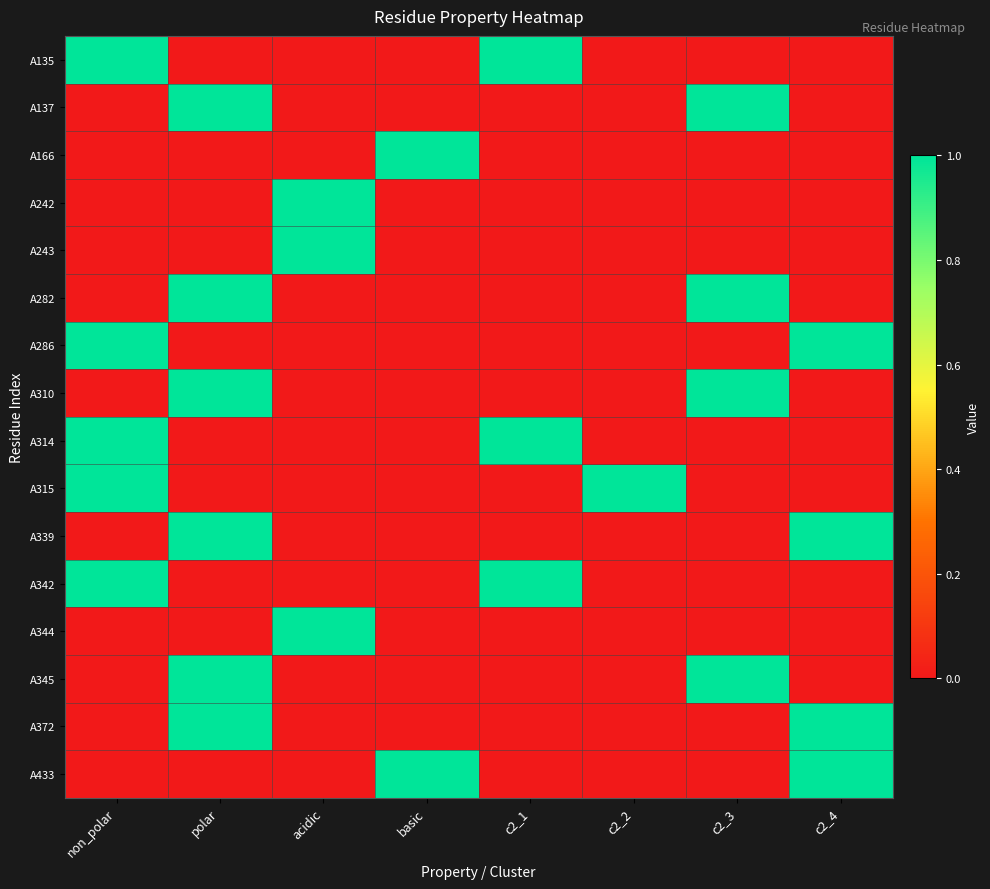

At which category does the chart reach its minimum across all series?

polar